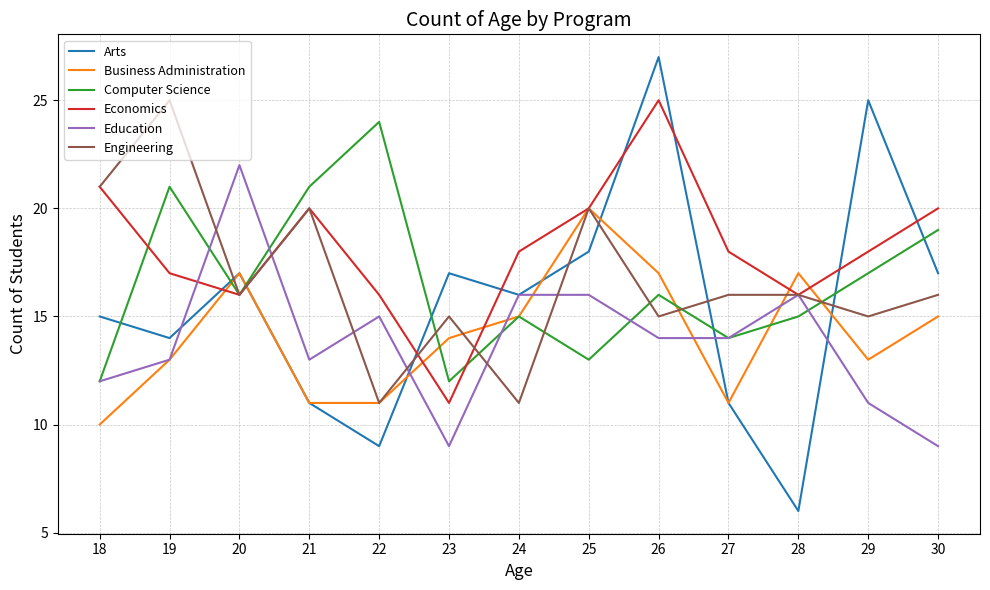

At which label does Computer Science first exceed 16?

19